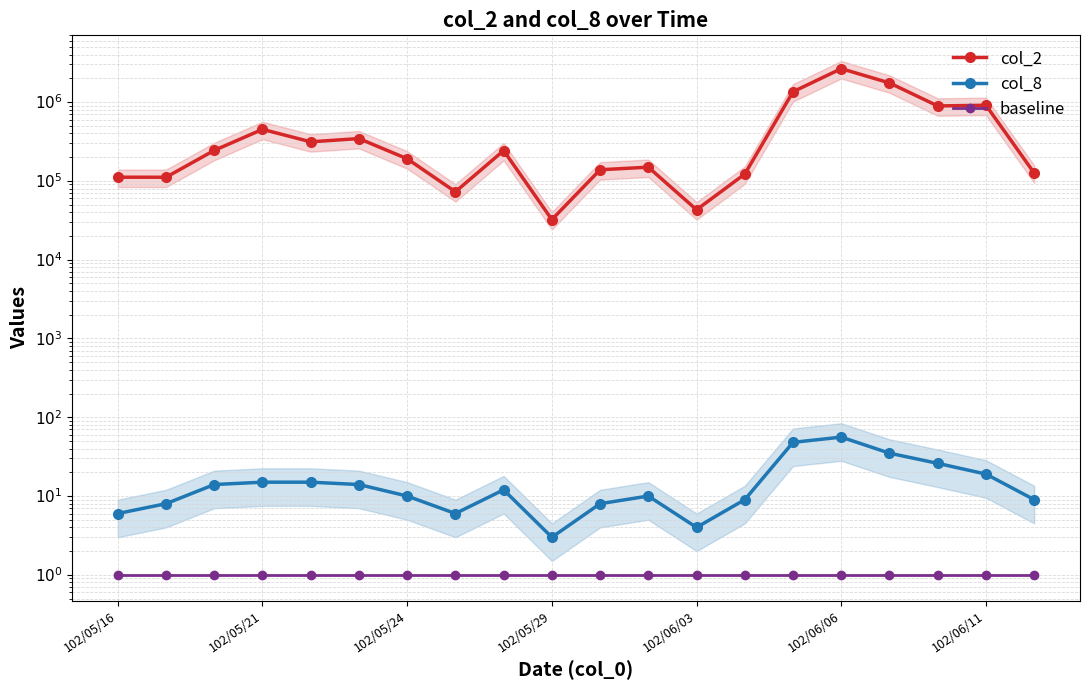

What position from the right is 11?

9